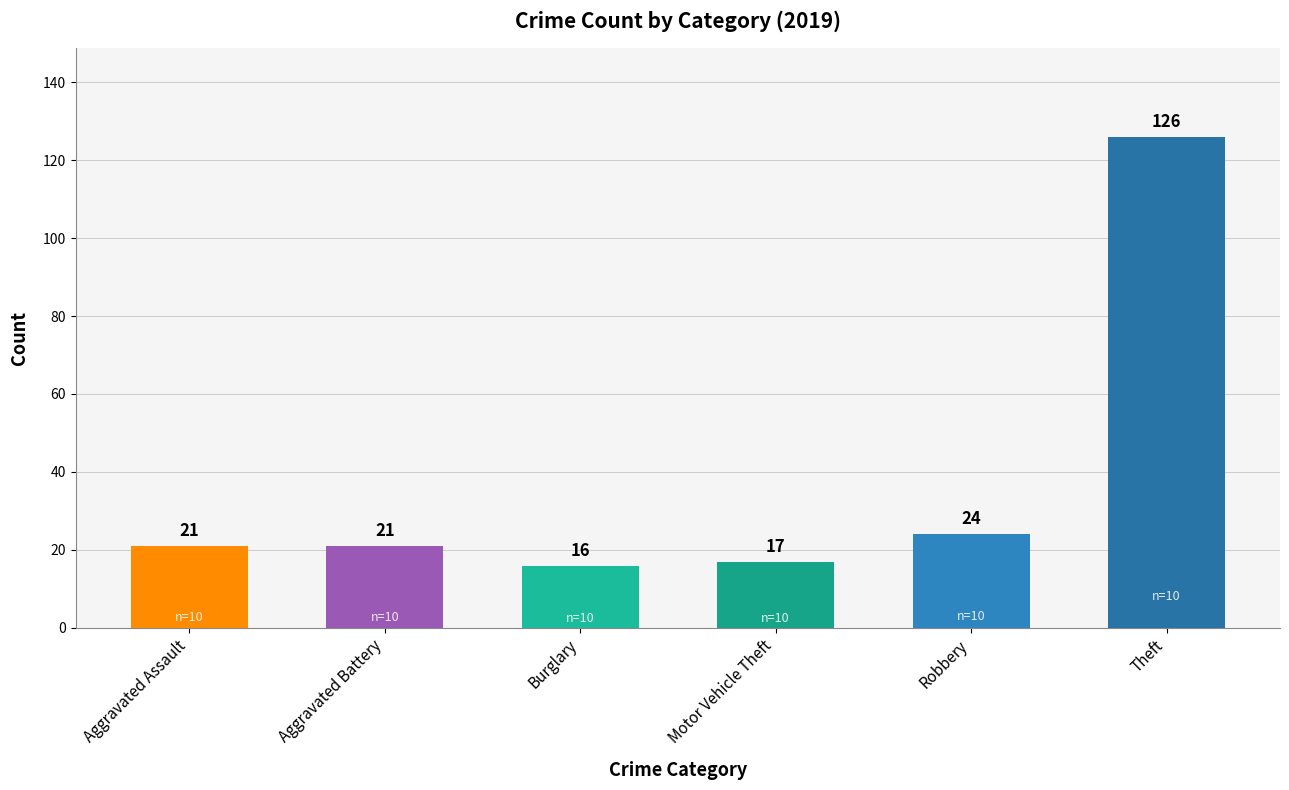

What is the greatest value displayed?

126